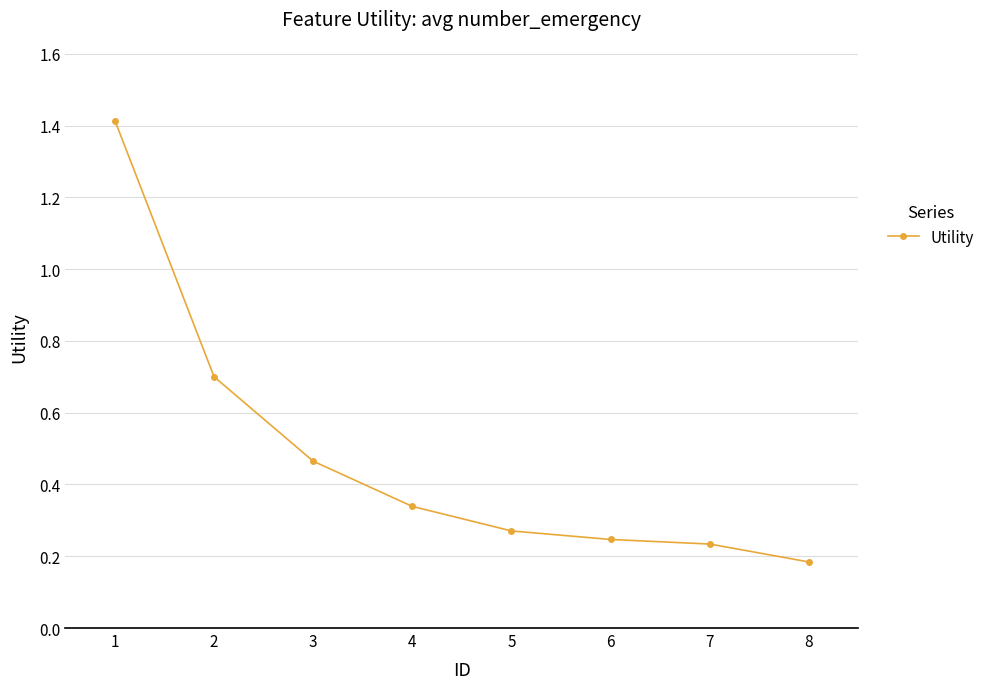

Which category has the lowest value across all series?

8